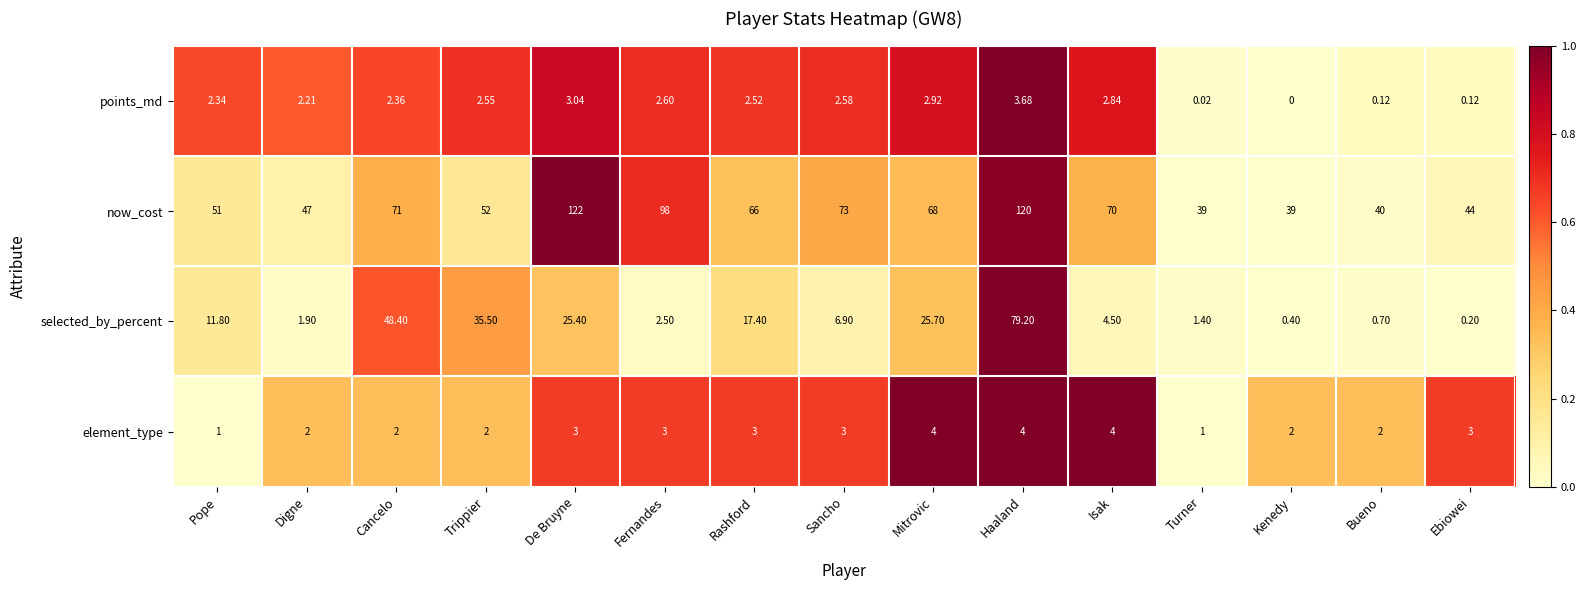

Where does the now_cost series first go above 66?

Cancelo